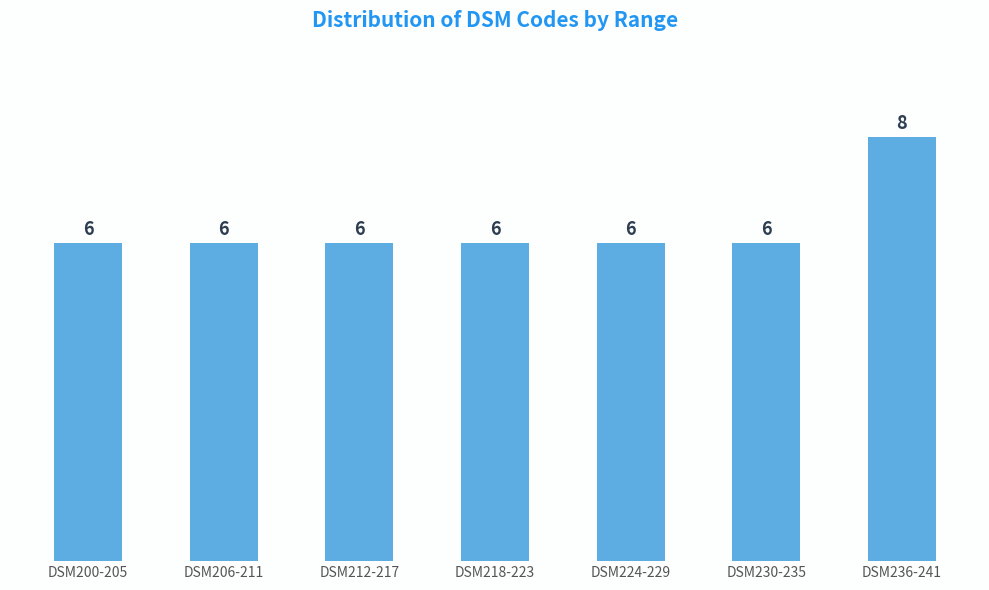

Reading left to right, transcribe all the data shown in this chart.

DSM200-205=6	DSM206-211=6	DSM212-217=6	DSM218-223=6	DSM224-229=6	DSM230-235=6	DSM236-241=8